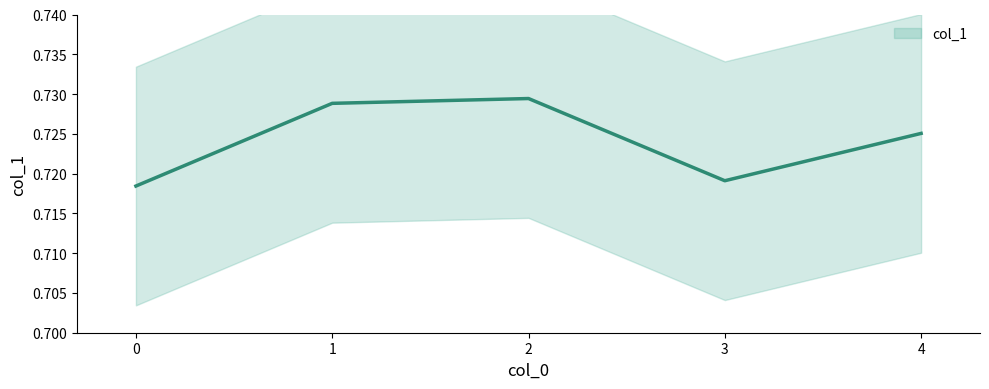

List the labels in order of value, smallest first.

0, 3, 4, 1, 2